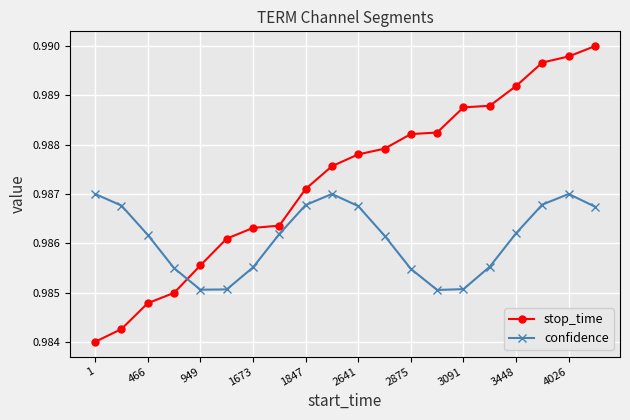

Rank the series by their maximum value, from lowest to highest.

confidence, stop_time